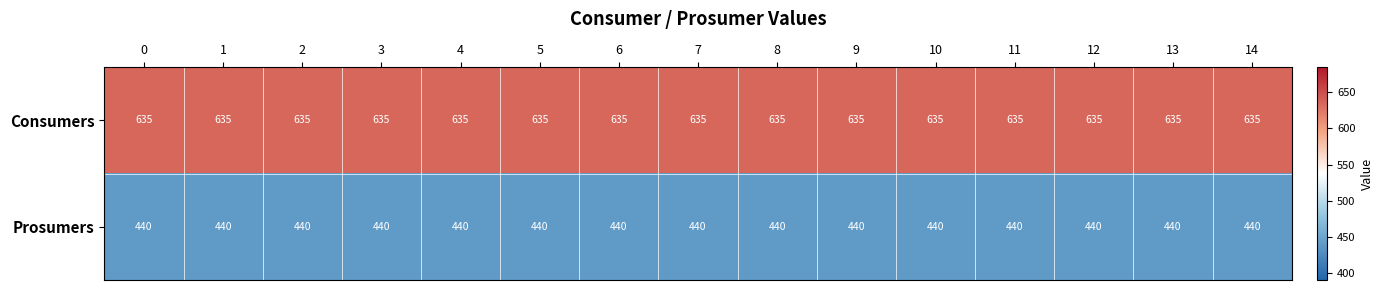

List the series in order of their overall mean, highest first.

Consumers, Prosumers